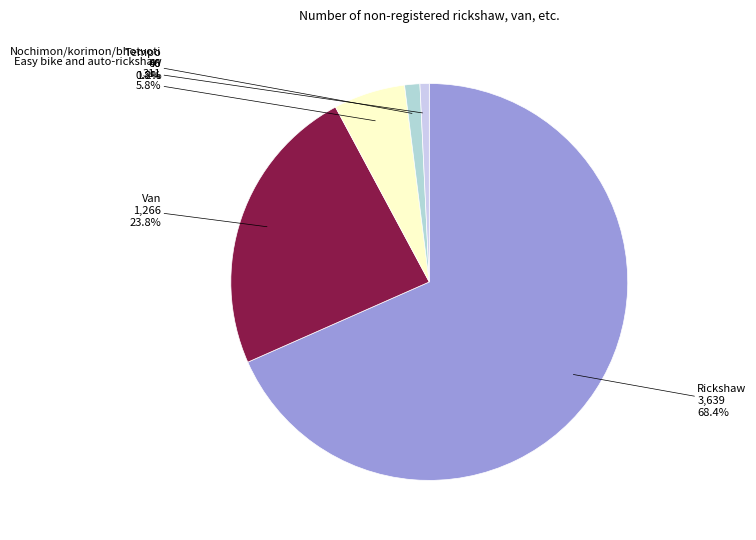

Which category accounts for the majority?

Rickshaw